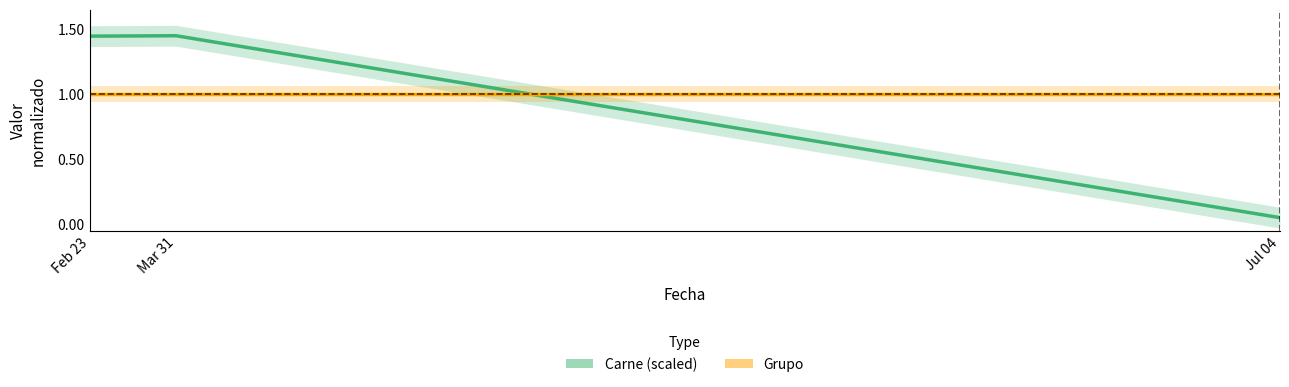

What are all the series names shown in the legend?

Carne (scaled), Grupo